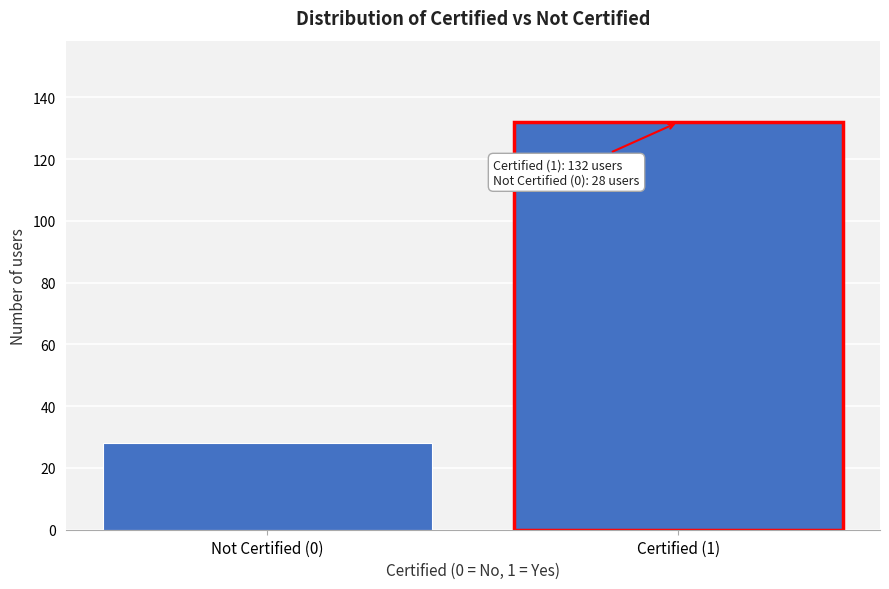

Reading left to right, extract all data points from this chart.

28	132